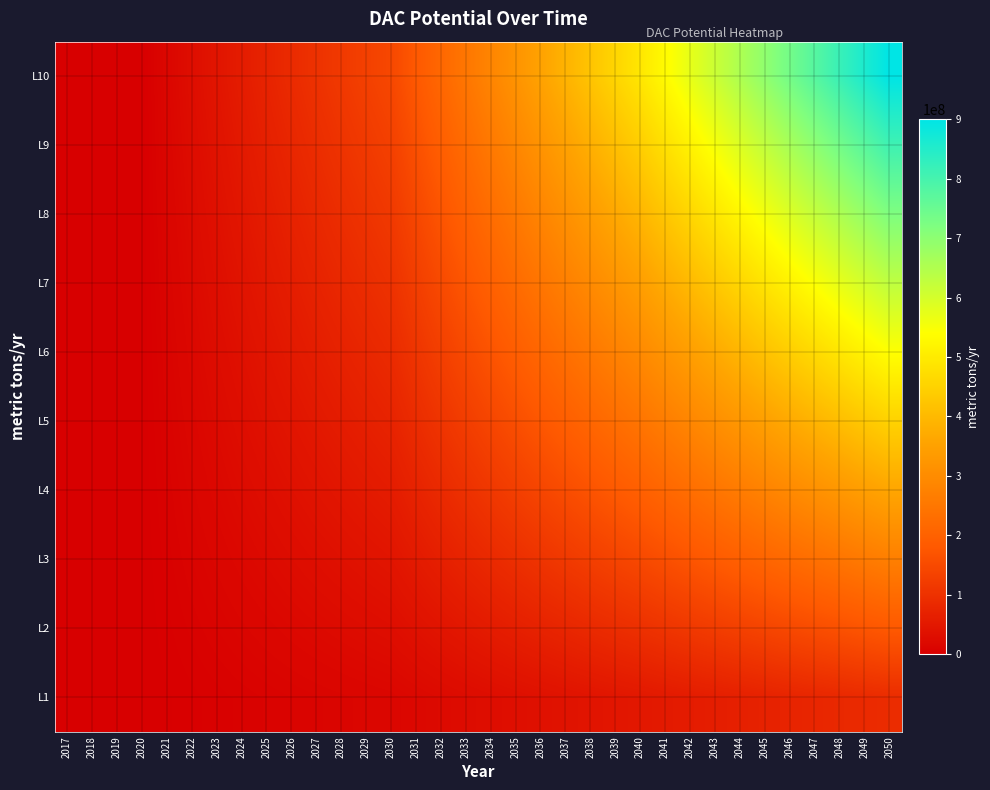

At how many categories does at least one series exceed 556492139?

9